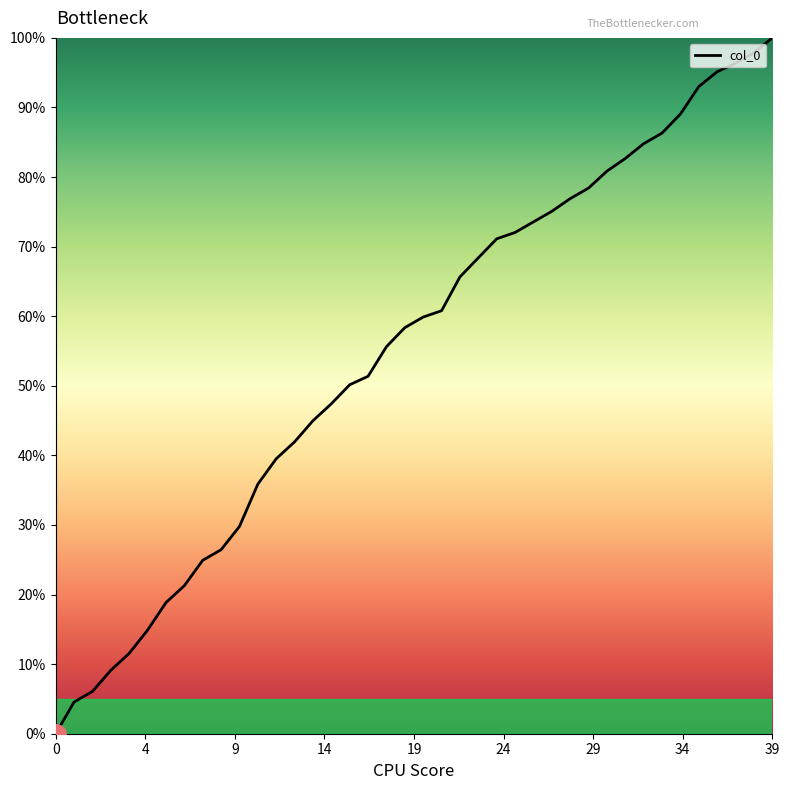

Is this an area chart (filled region under the line)?

No